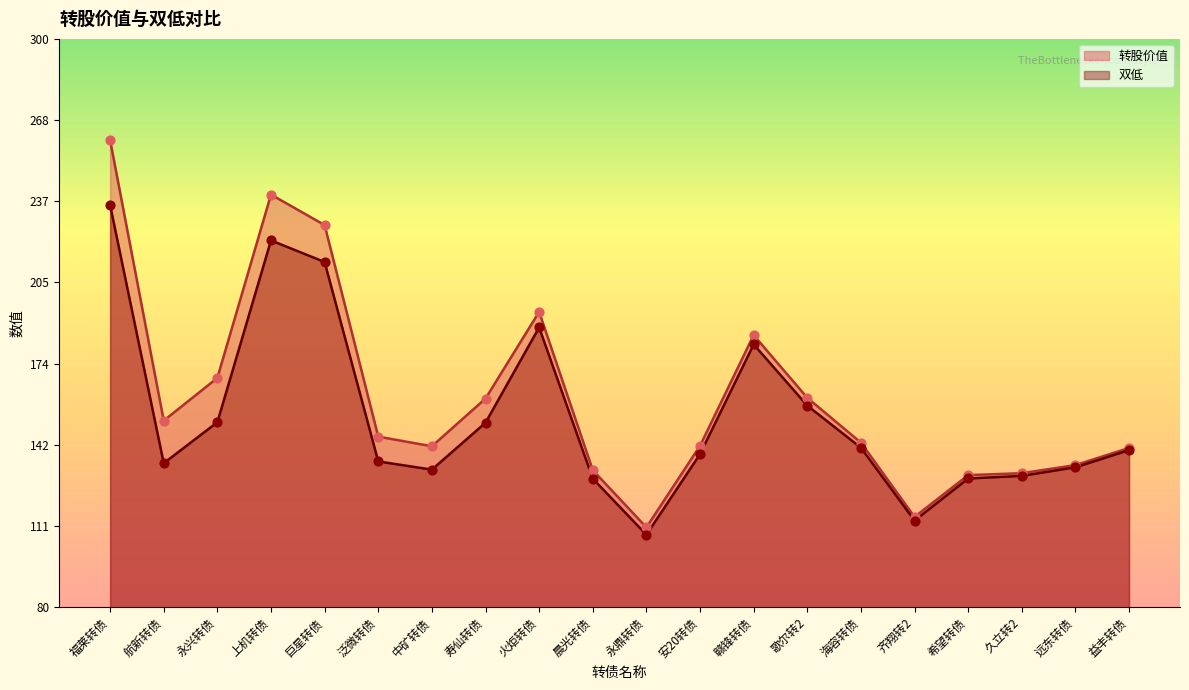

At how many categories does at least one series exceed 231?

2